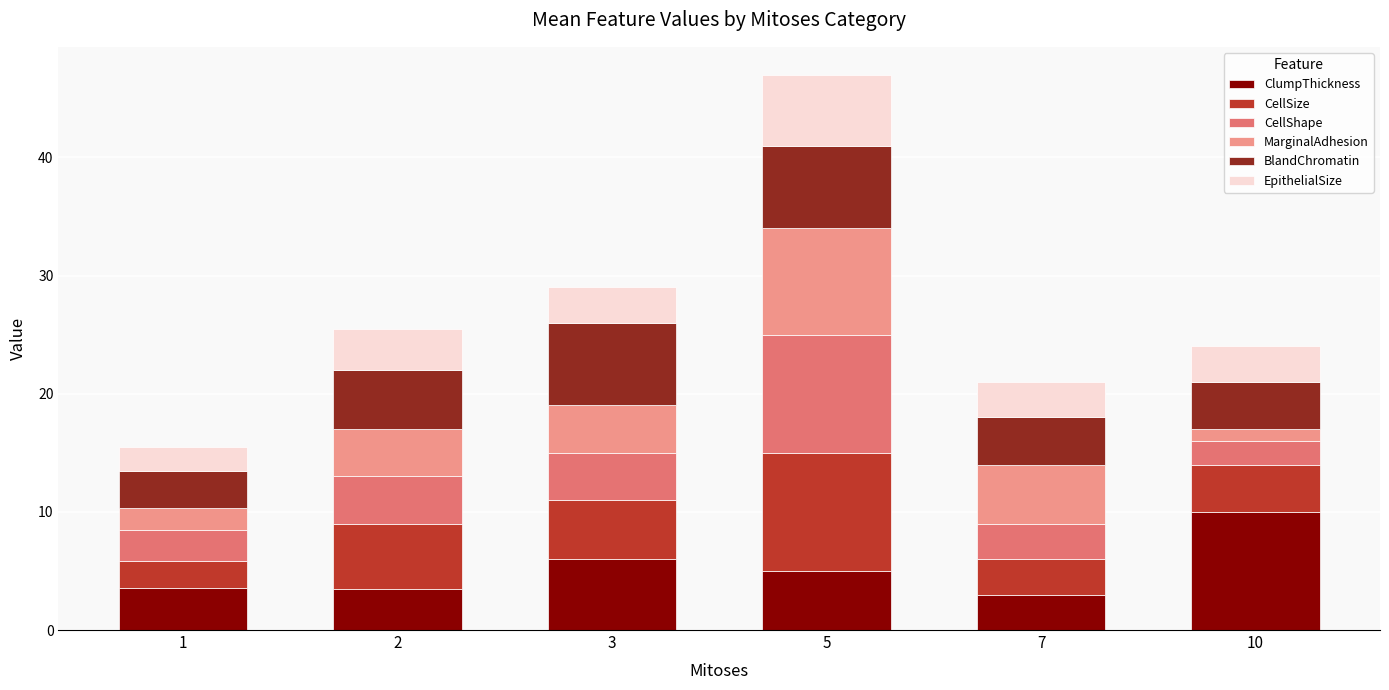

What is the total value across all series at 10?

24.0